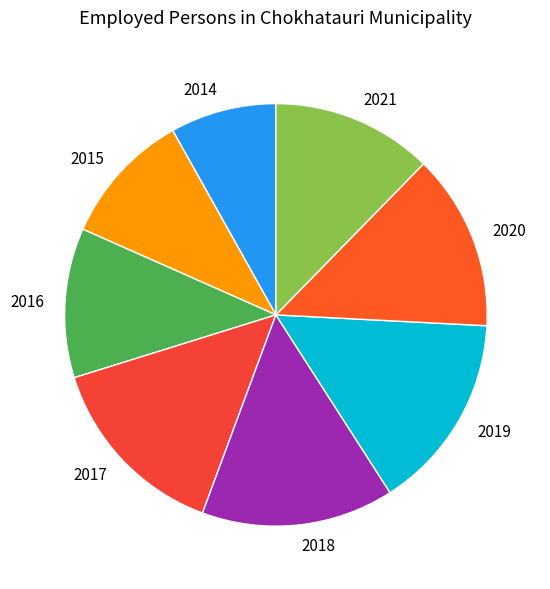

What is the ratio of the value at 2014 to the value at 2019?

0.5